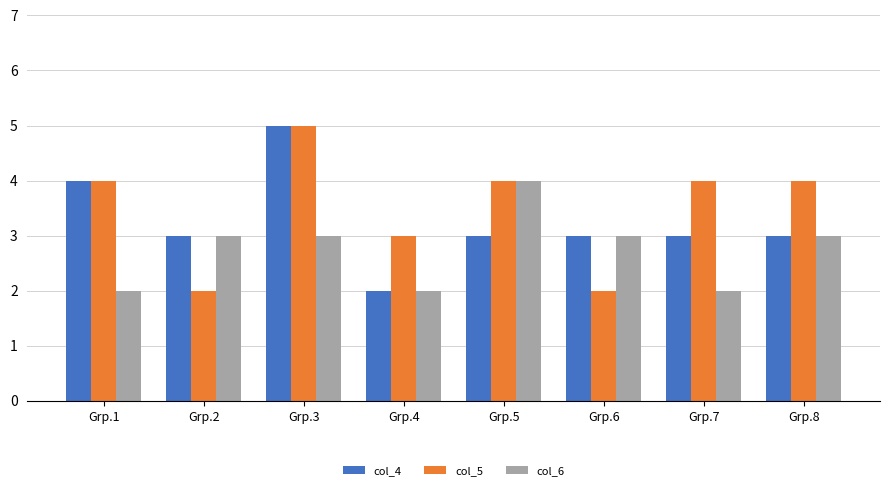

What is the difference between the col_5 values at Grp.7 and Grp.3?

1